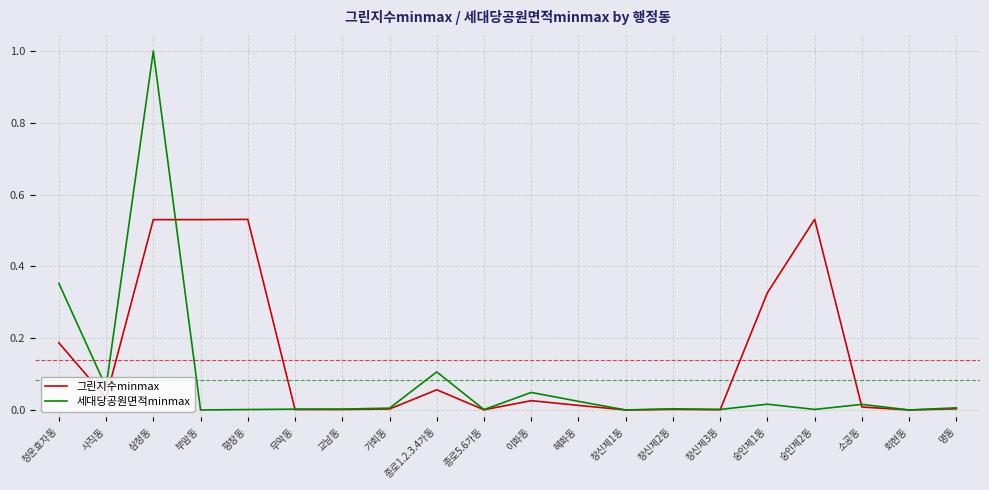

Rank the series by their average value, from highest to lowest.

그린지수minmax, 세대당공원면적minmax